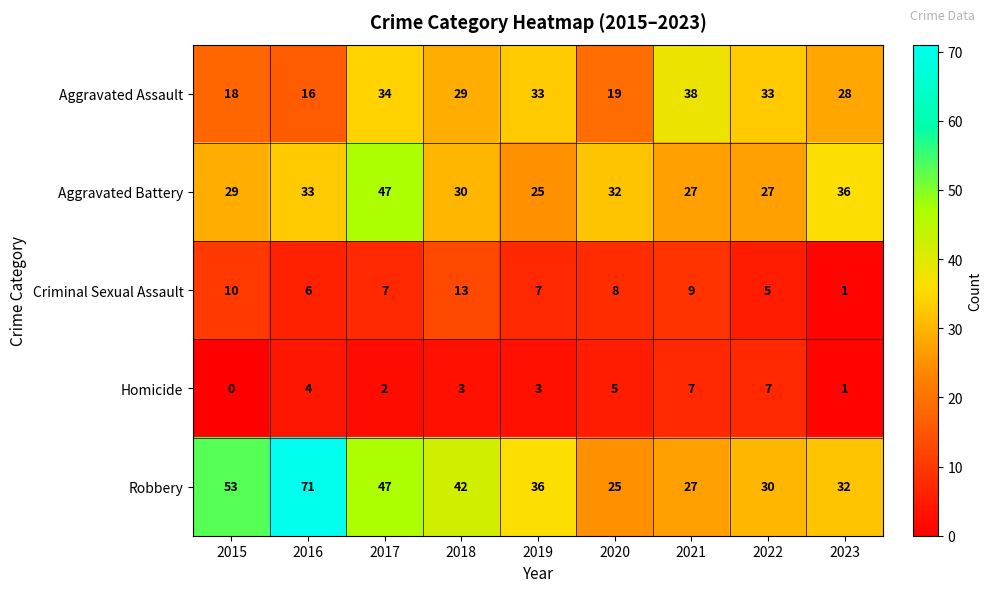

What value does the Robbery series have at 2017?

47